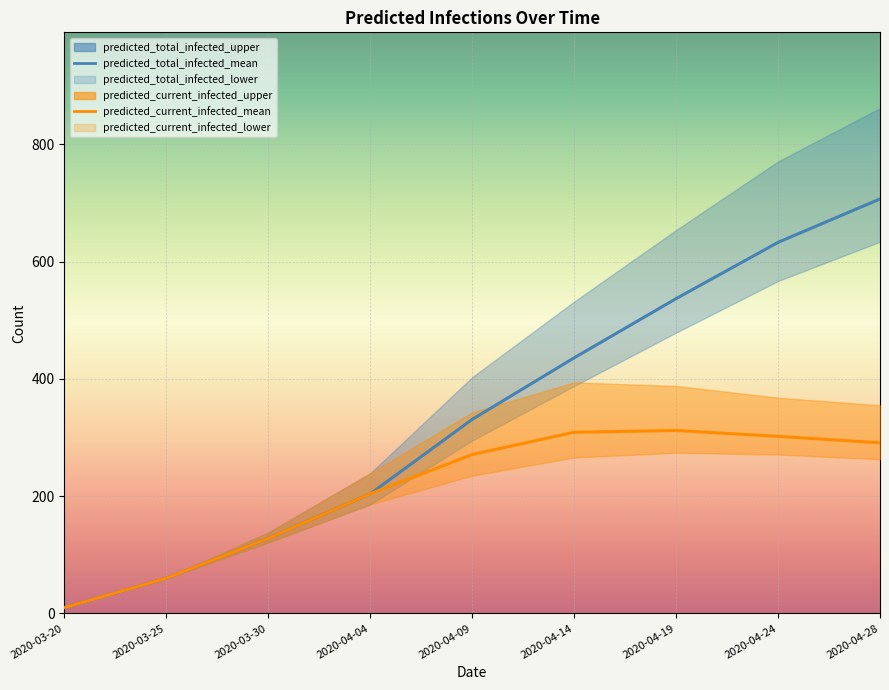

What value does the predicted_current_infected_mean series have at 2020-04-09, to the nearest 50?

250